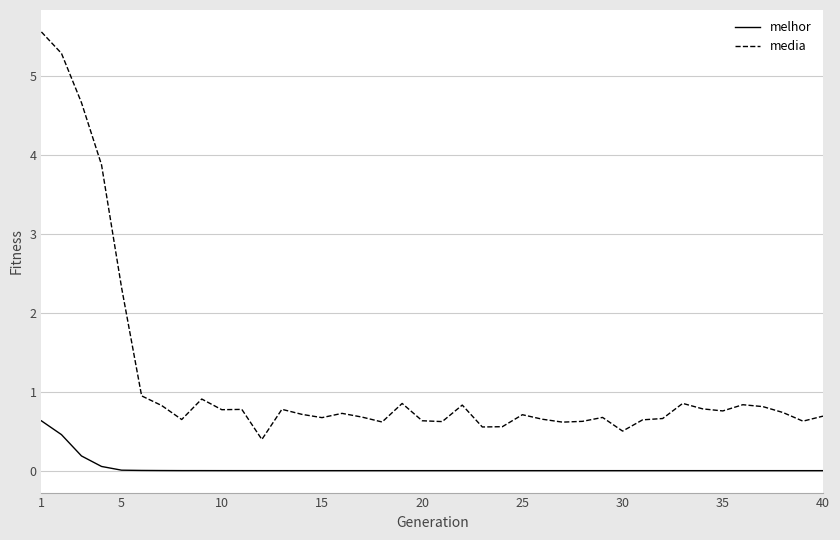

What is the difference between the second highest and minimum values in the media series?

4.9